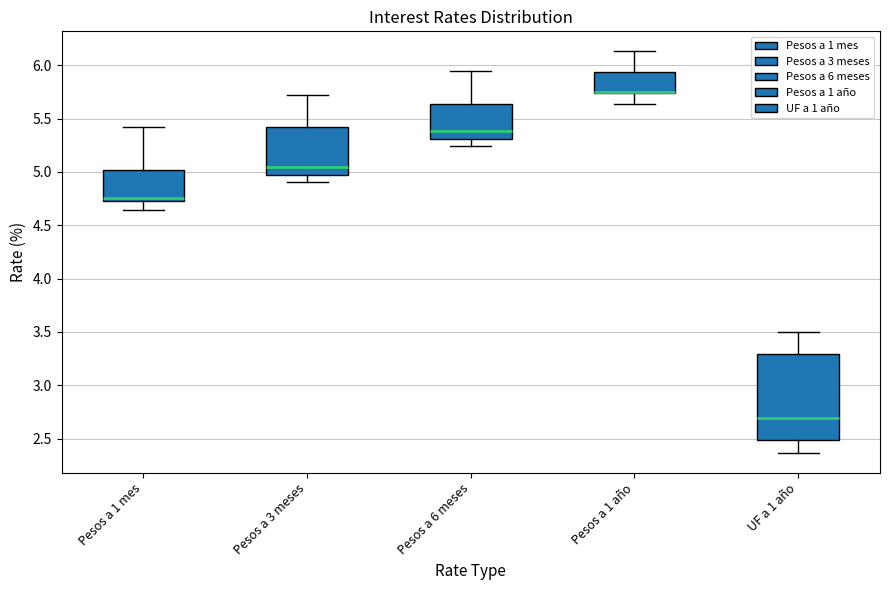

Where is the lower edge of the box for Pesos a 1 año on the y-axis? The values are not printed on the chart, so give them approximately, as read against the axis.

5.75